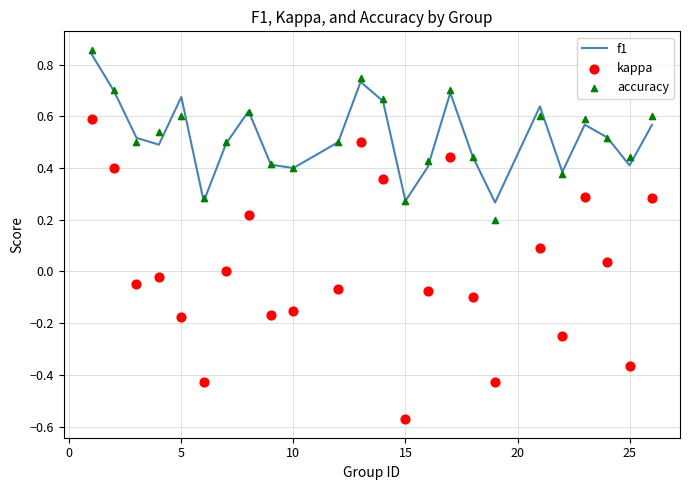

At how many categories does at least one series exceed 0?

24